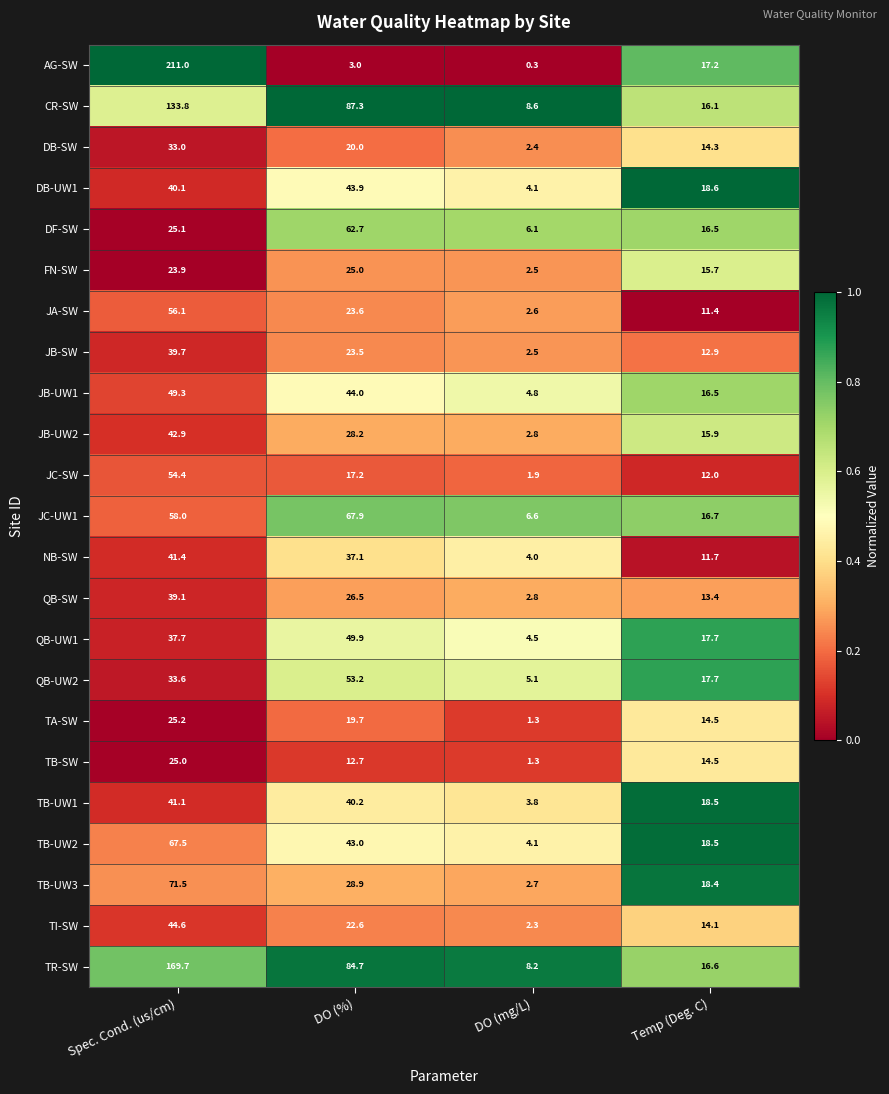

At which label does JB-SW first exceed 23?

Spec. Cond. (us/cm)